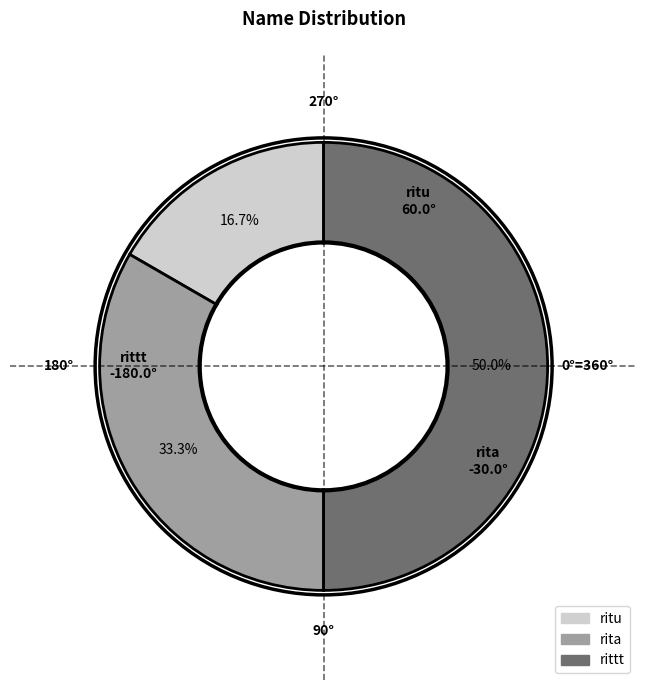

Does rita account for over 50% of the chart?

No